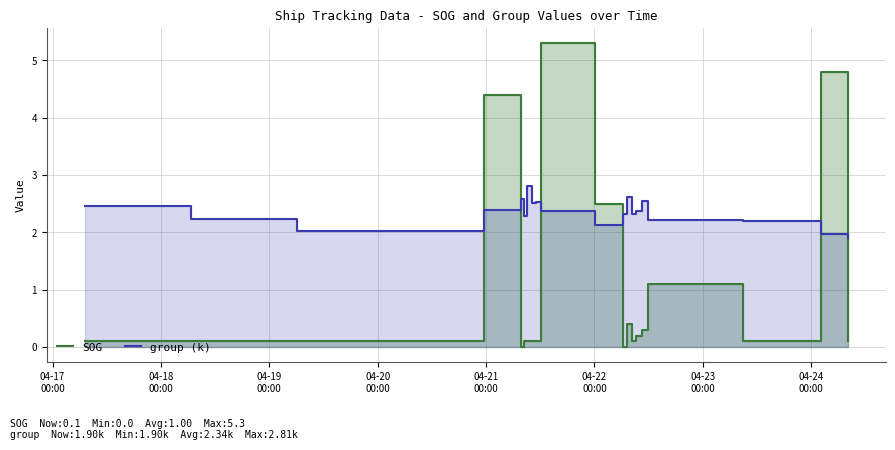

In group (k), how many points are lower than both neighbors (excluding endpoints)?

5